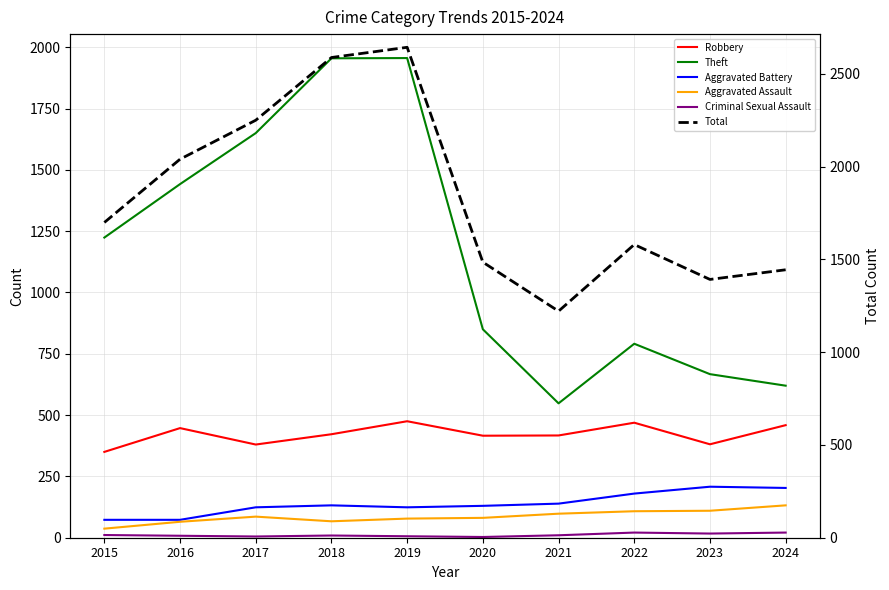

Which category has the highest value in the Robbery series?

2019